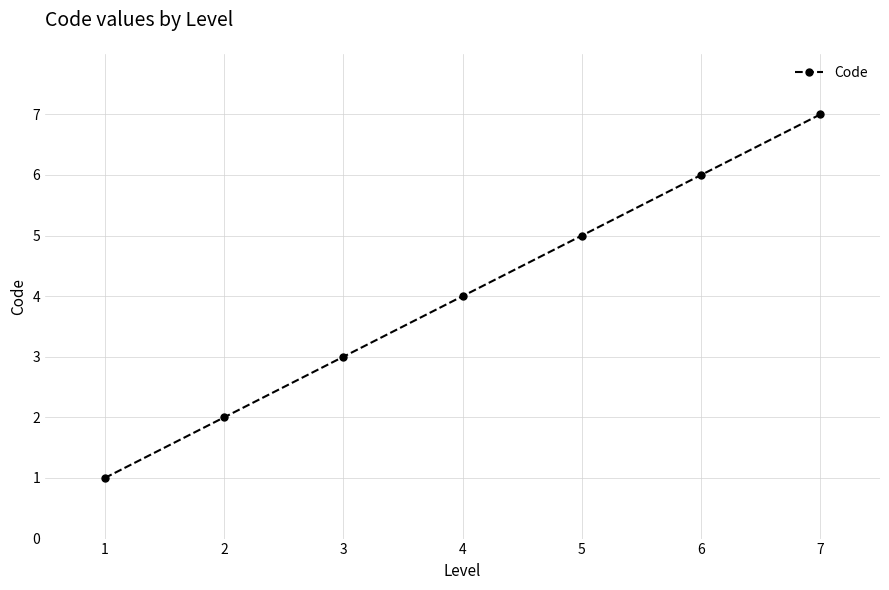

Rank the categories by value from highest to lowest.

7, 6, 5, 4, 3, 2, 1